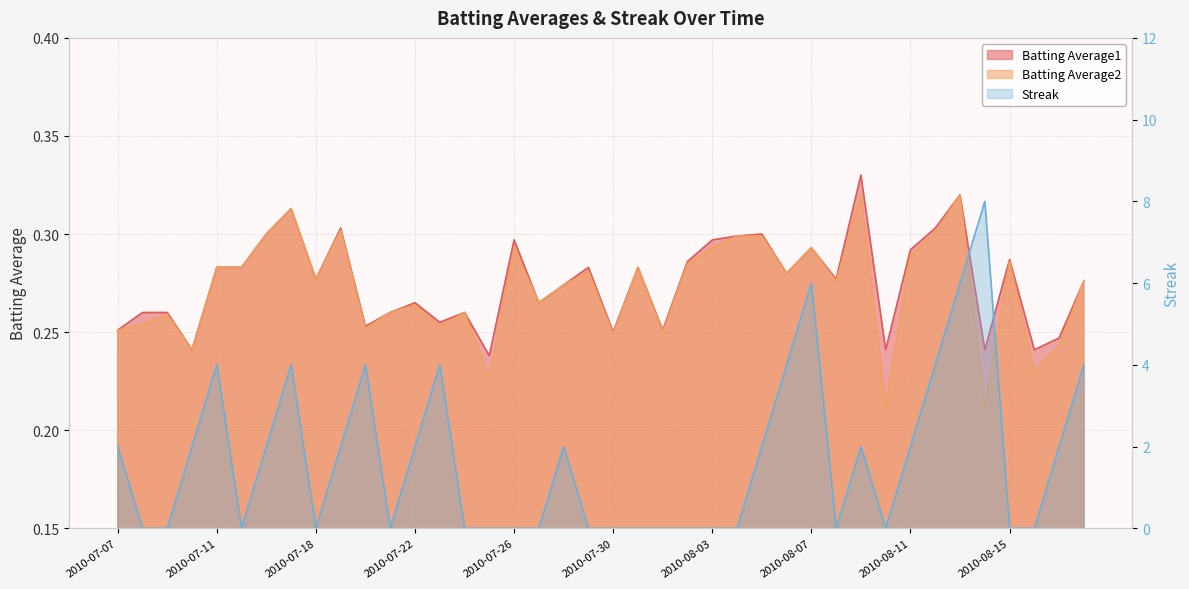

What is the difference between the maximum and second lowest values in the Batting Average1 series?

0.1